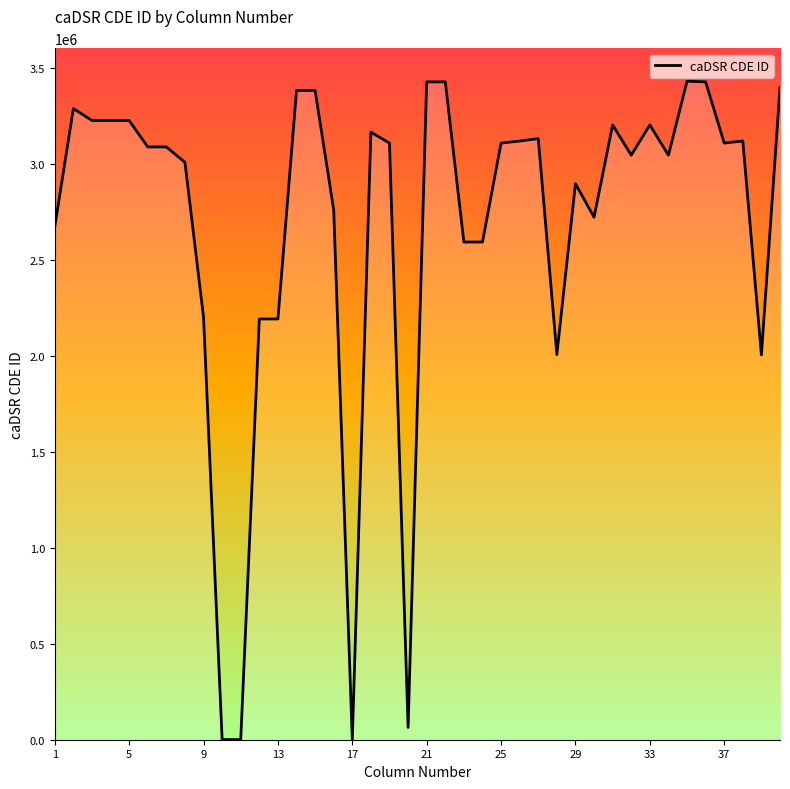

What is the maximum value shown in the chart?

3430945